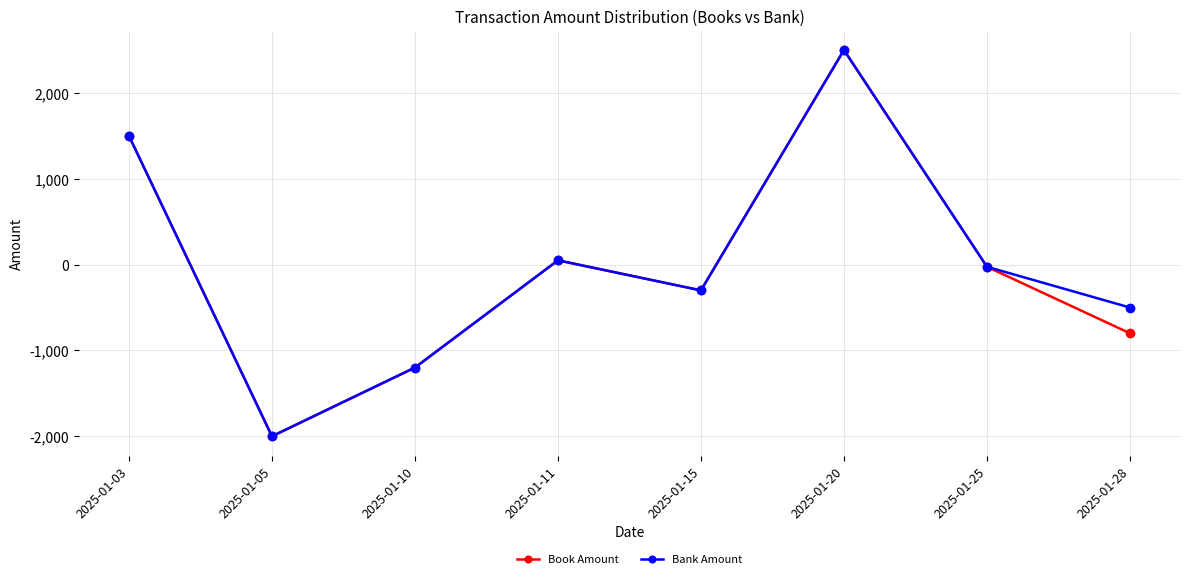

The Book Amount series shows -1200 at 2025-01-10. True or false?

True